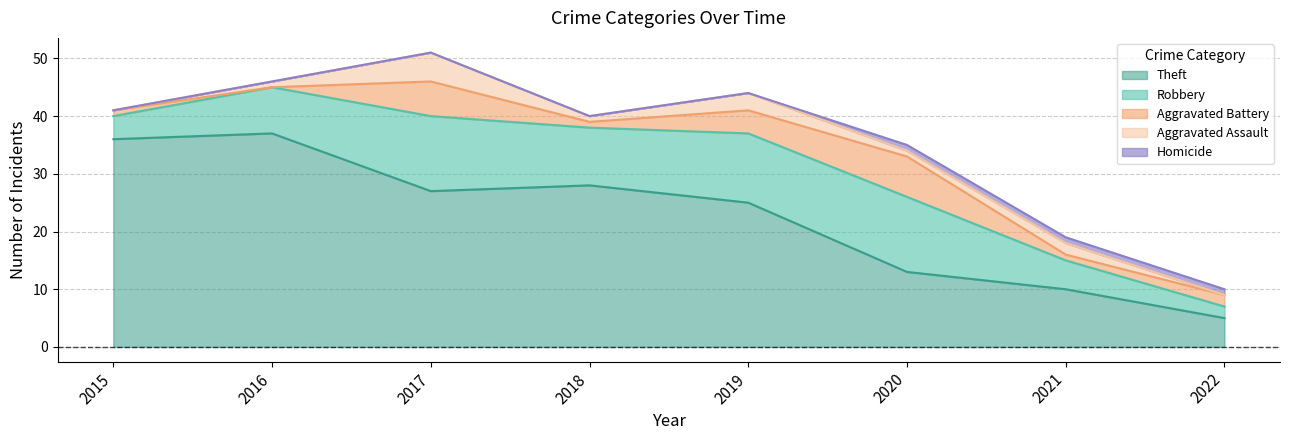

How many Aggravated Battery values are between 1 and 6?

6